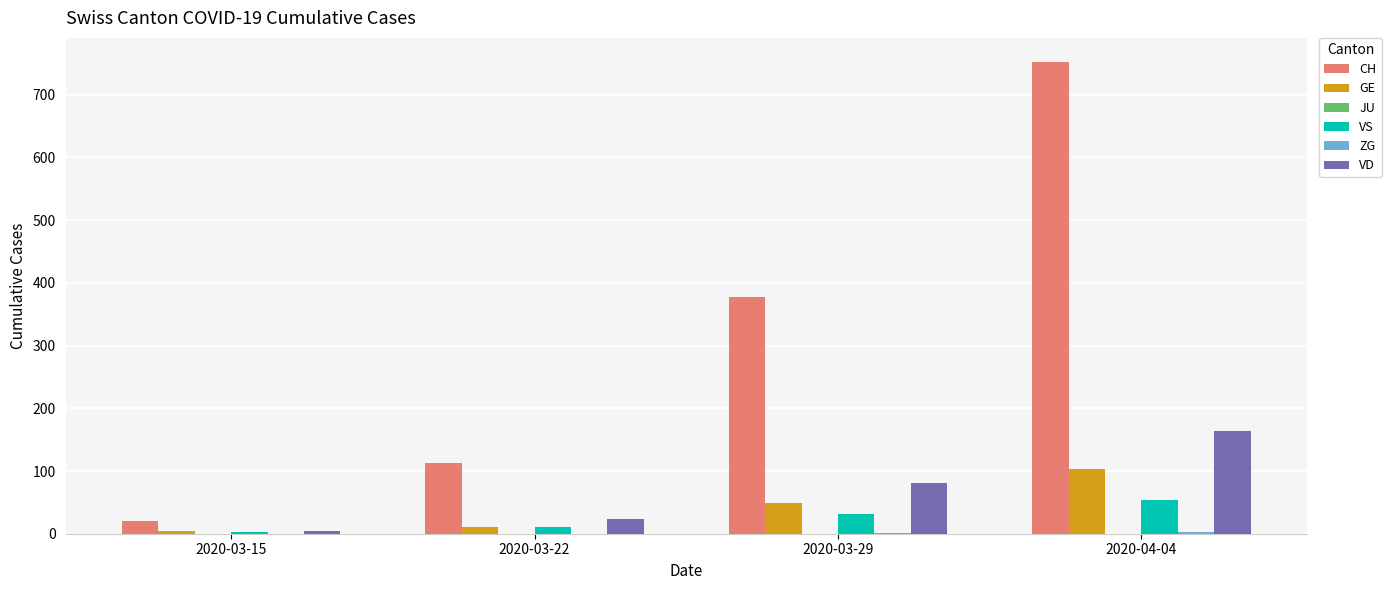

Which series changed the most between 2020-03-15 and 2020-03-29?

CH